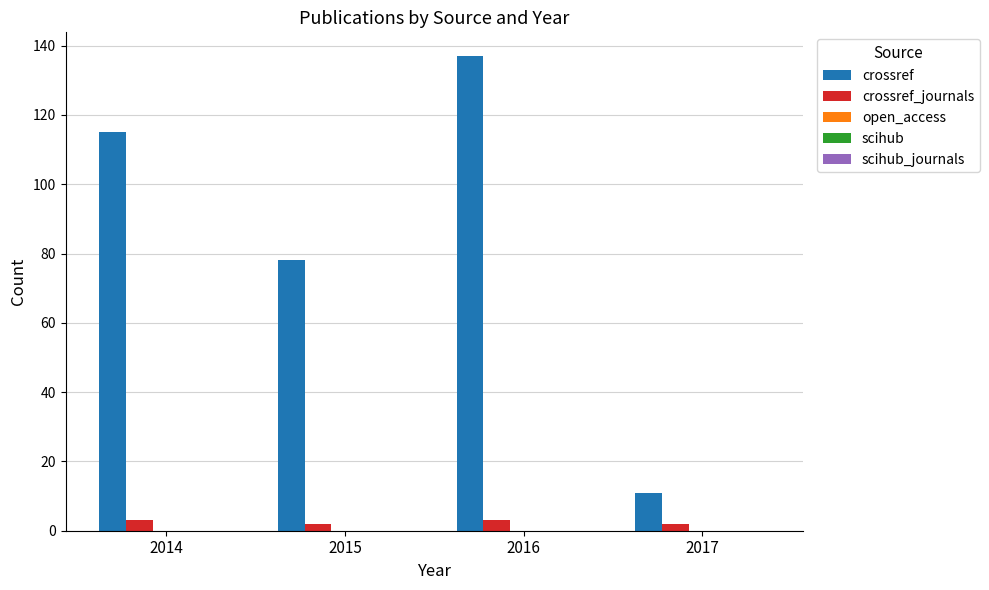

At 2014, list the series in order from largest to smallest.

crossref, crossref_journals